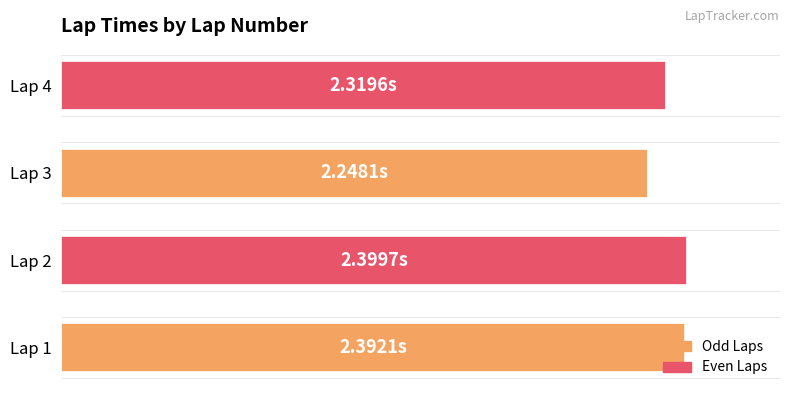

Is it true that the value at 00:00:02.2480900 is 4?

False